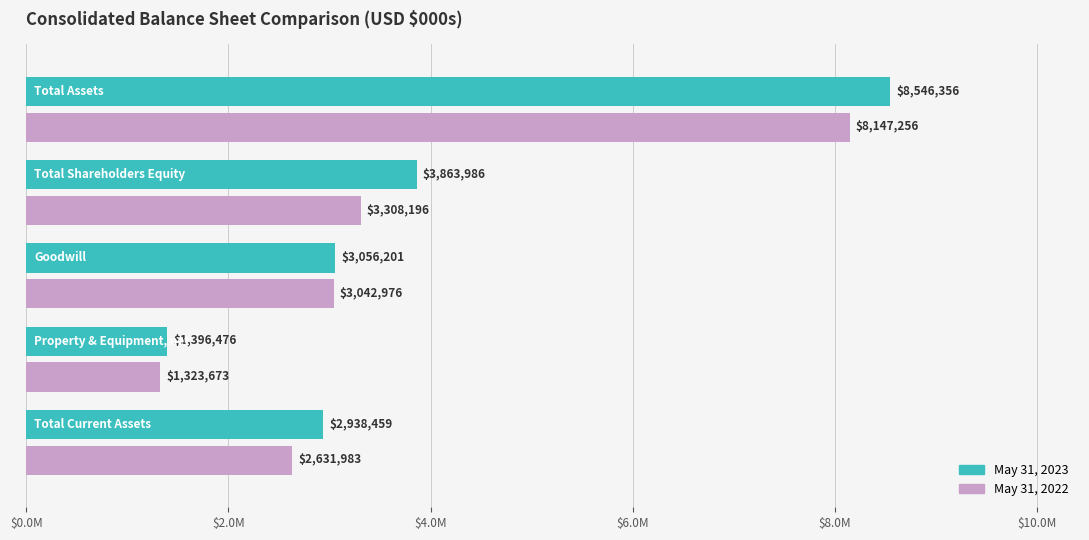

What are all the series names shown in the legend?

May 31, 2023, May 31, 2022